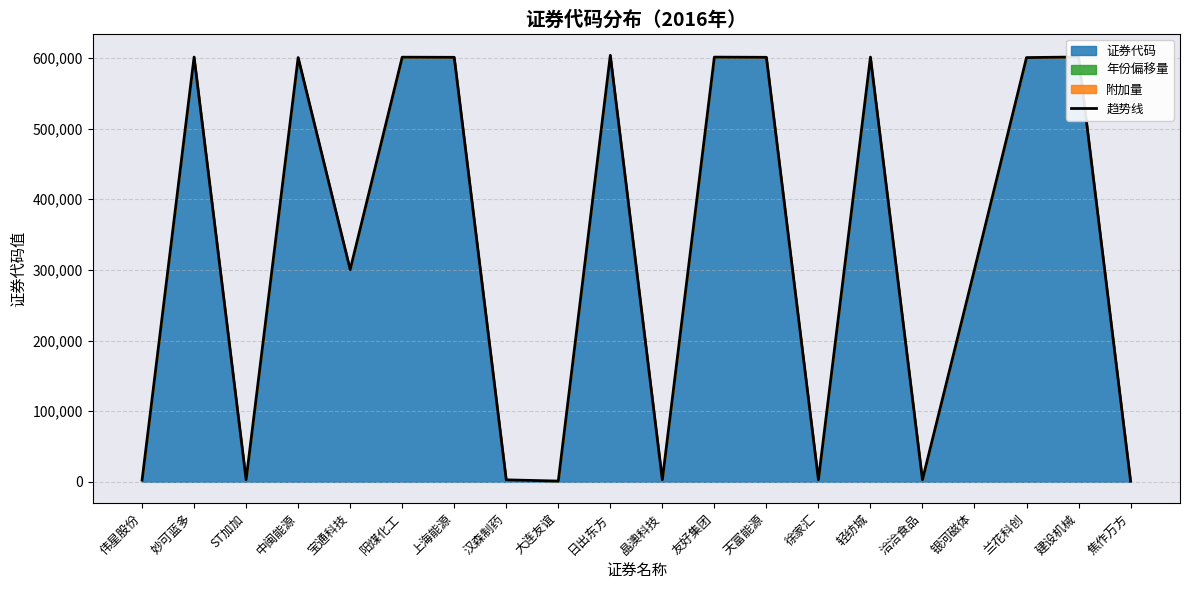

At which category does the chart reach its minimum across all series?

焦作万方